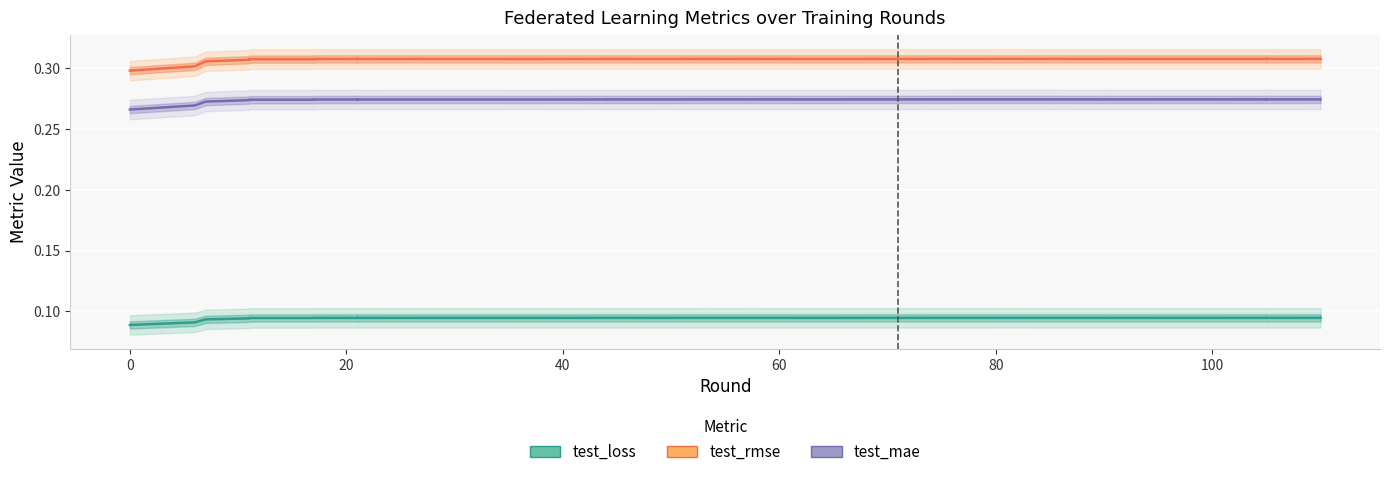

What are all the series names shown in the legend?

test_loss, test_rmse, test_mae